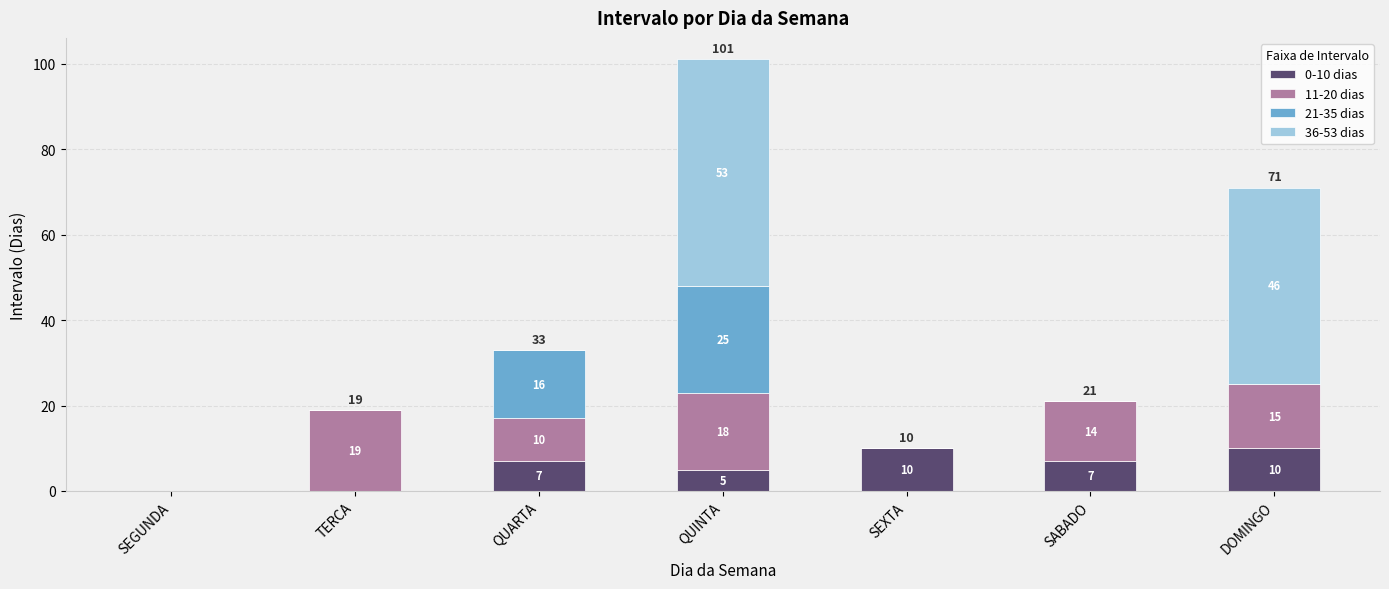

At which category is the sum across all series the highest?

QUINTA